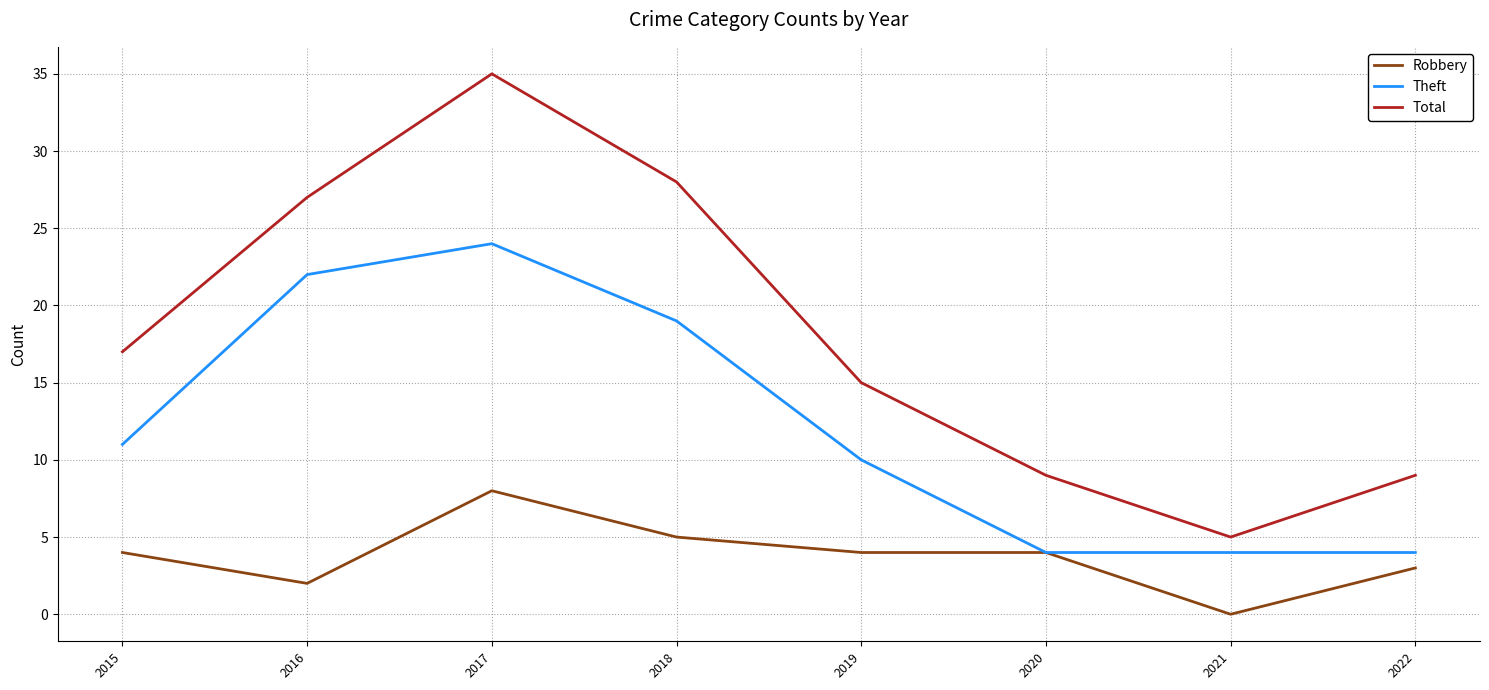

At which category does Robbery reach its first local peak?

2017